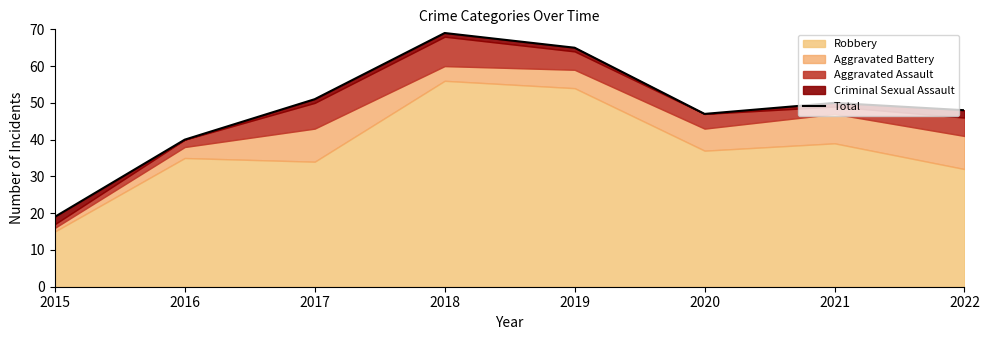

What is the change in value from 2020 to 2021?

+3